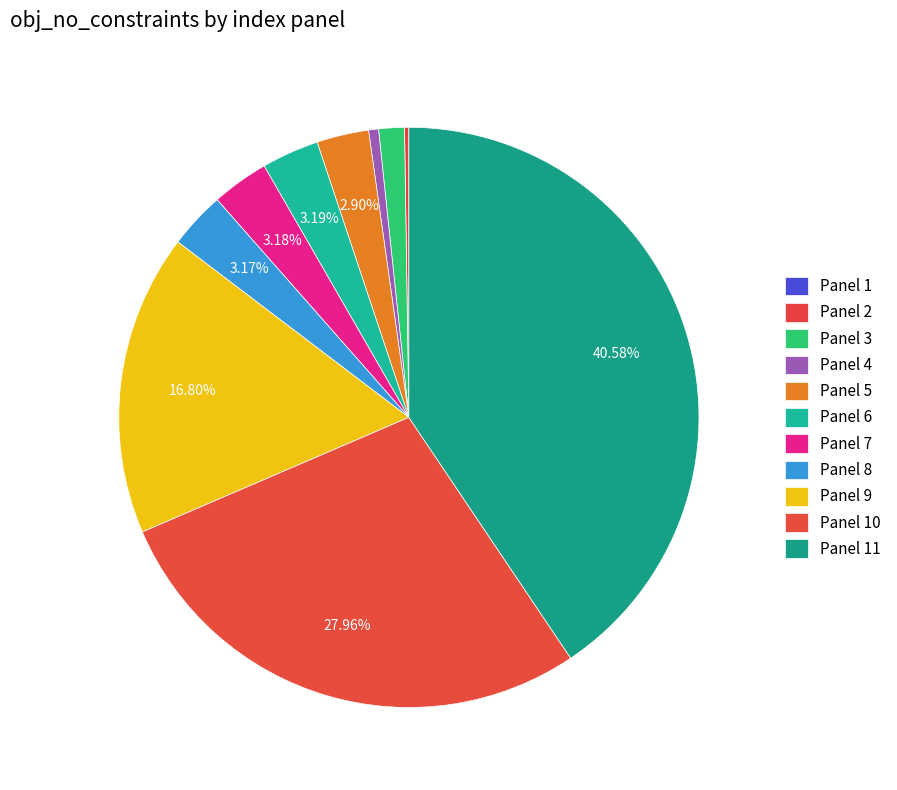

To the nearest percent, what portion does Panel 4 represent?

1%